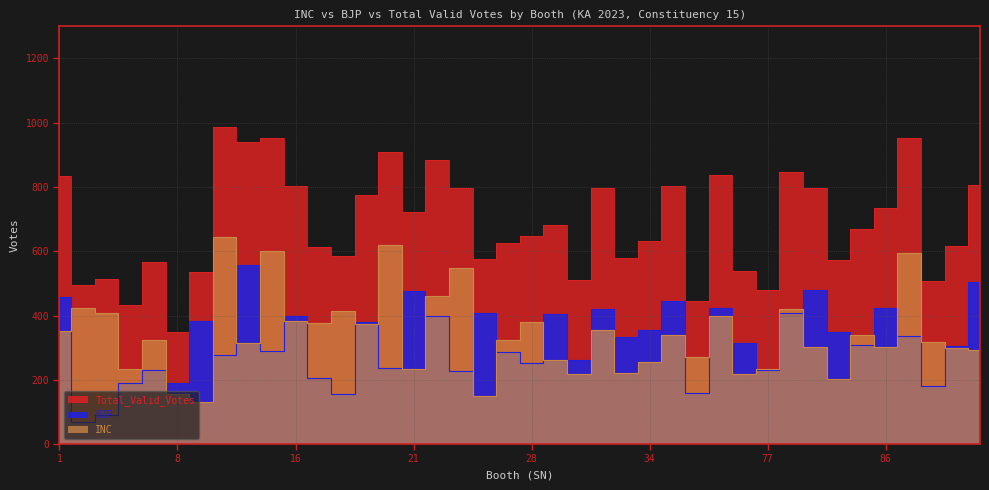

The value of Total_Valid_Votes at 86 is 1106. True or false?

False